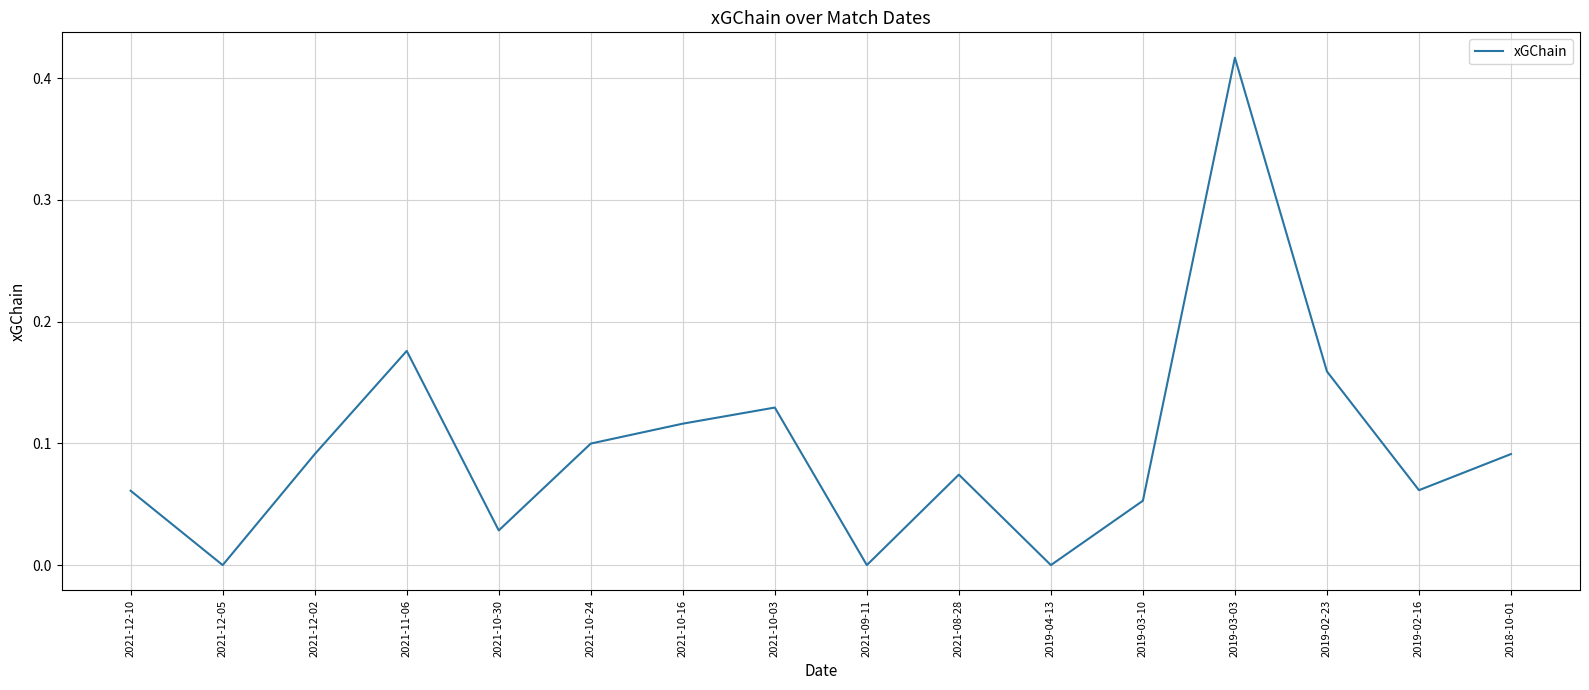

Between 2021-12-10 and 2021-08-28, which is larger?

2021-08-28